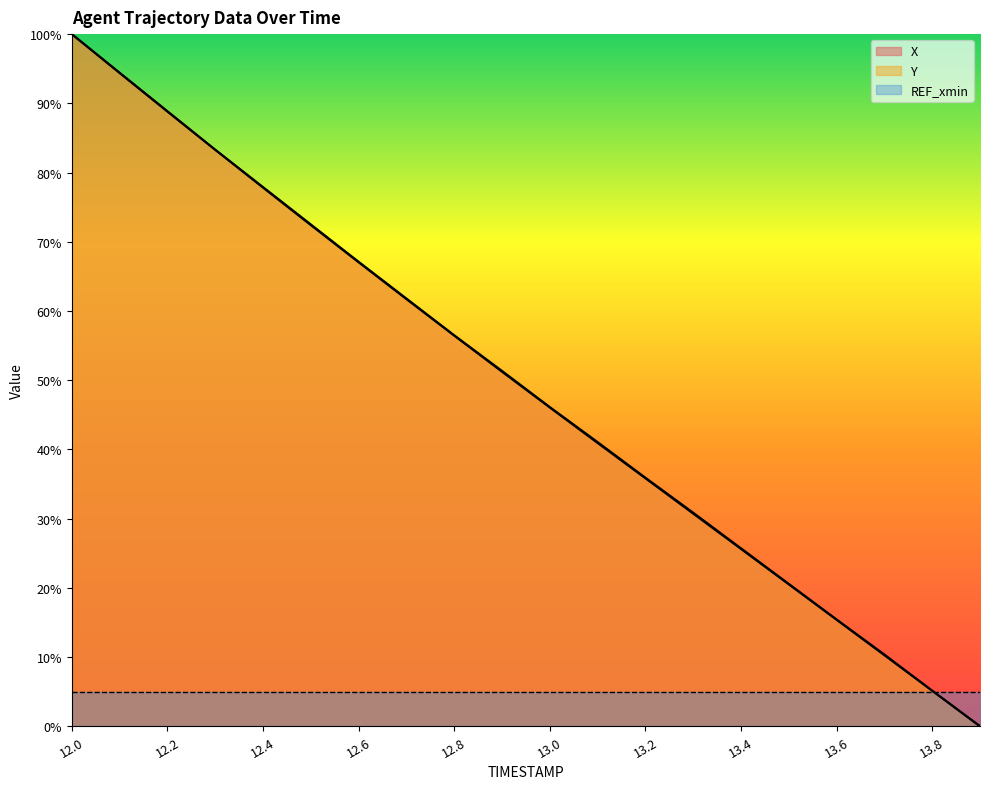

Which has a higher value, 13.3 or 13.2?

13.2